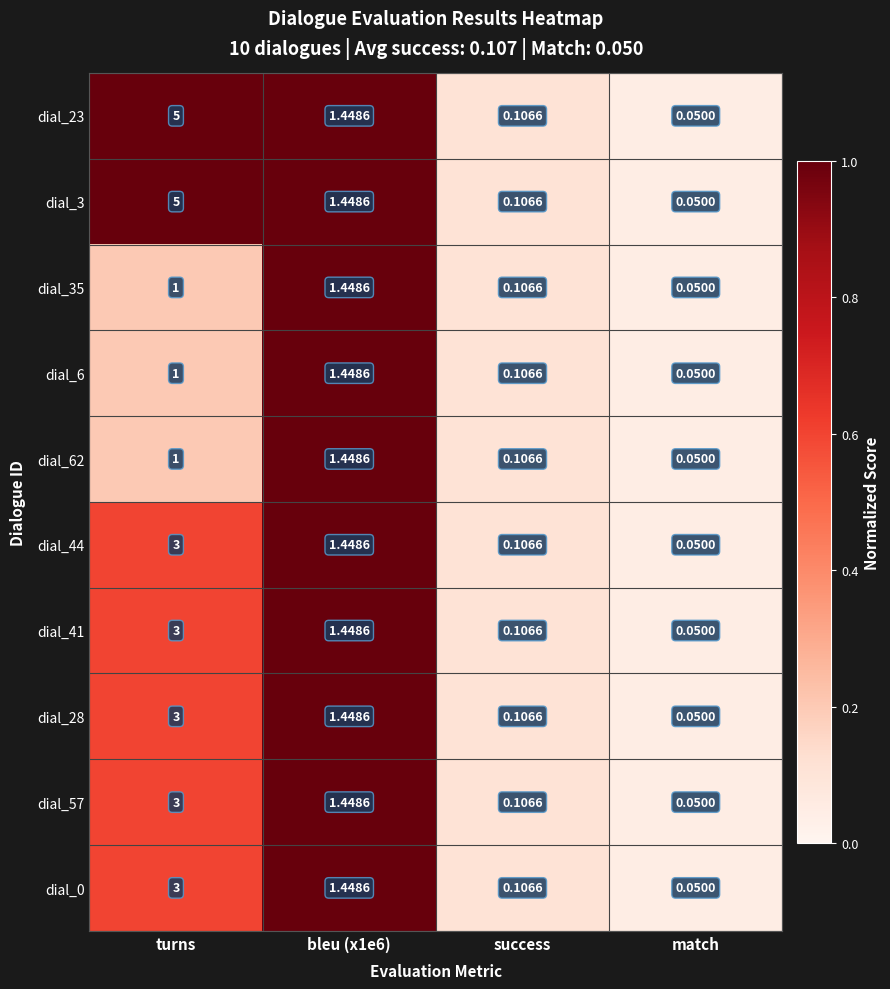

At which label does dial_57 reach its minimum?

match